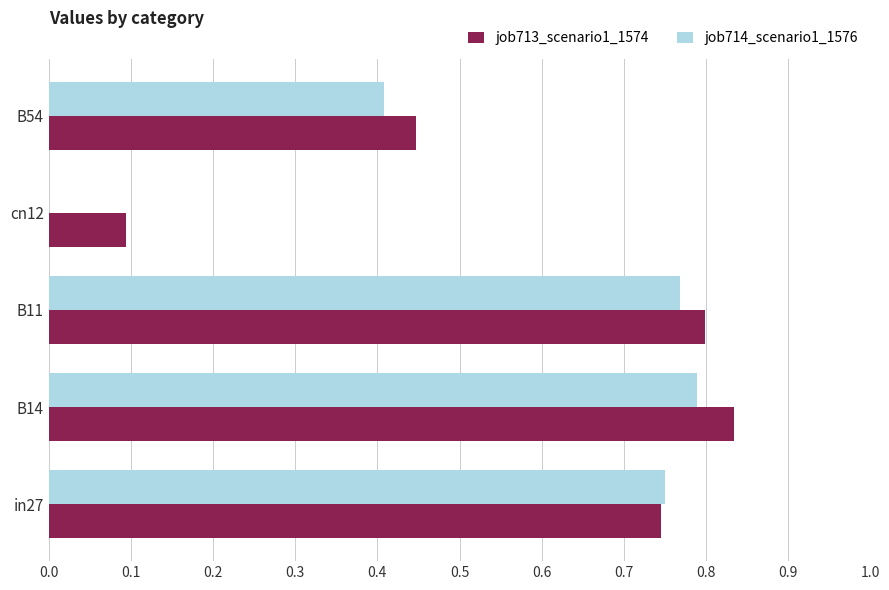

The job714_scenario1_1576 series shows 0.2 at B14. True or false?

False